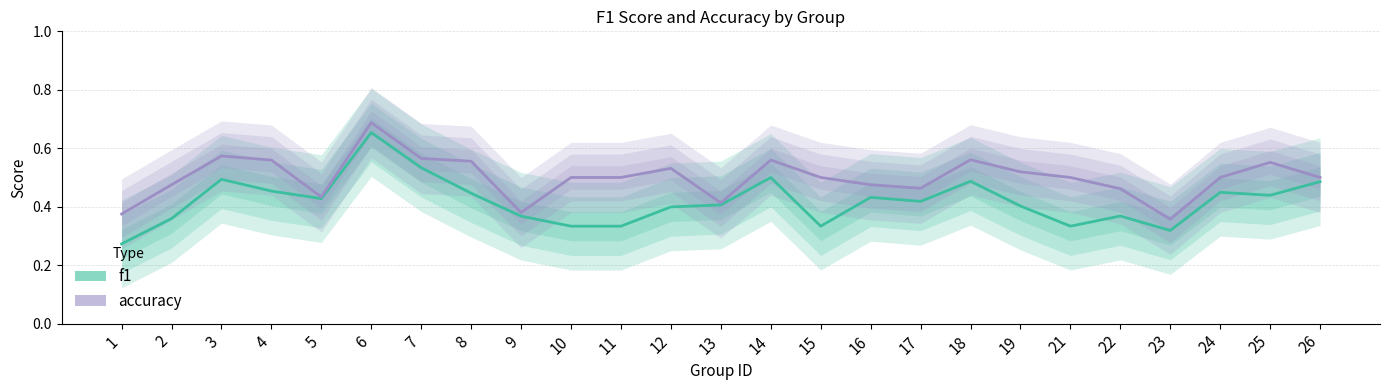

Which series has the widest spread of values?

f1